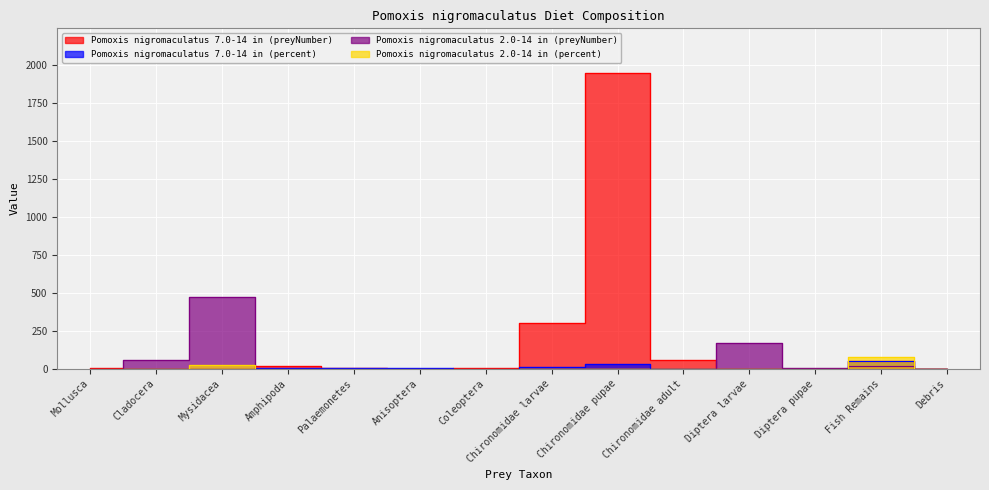

True or false: Pomoxis nigromaculatus 7.0-14 in (preyNumber) has a value of 1952.0 at Chironomidae pupae.

True